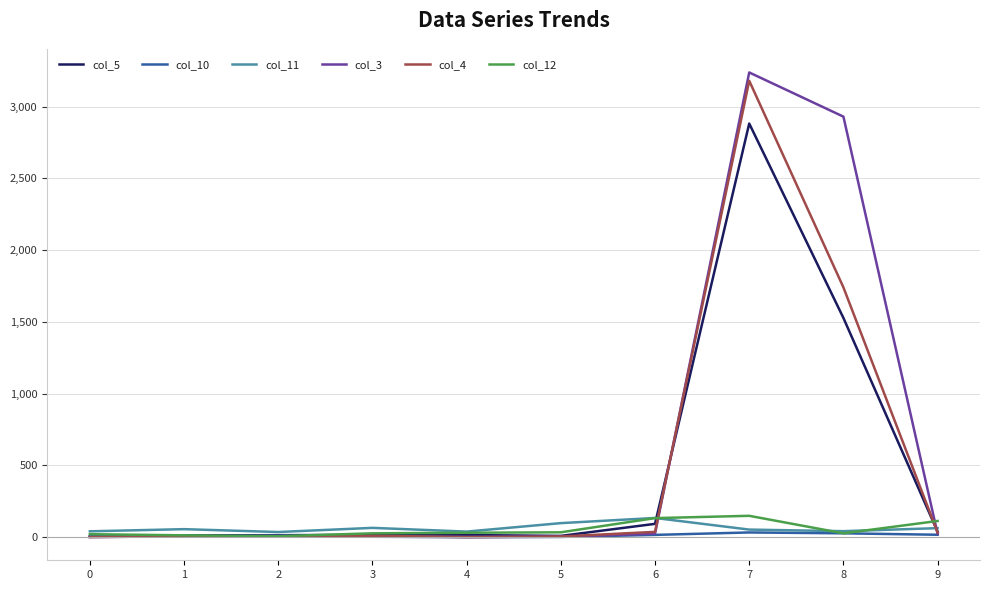

At which category is the sum across all series the highest?

7